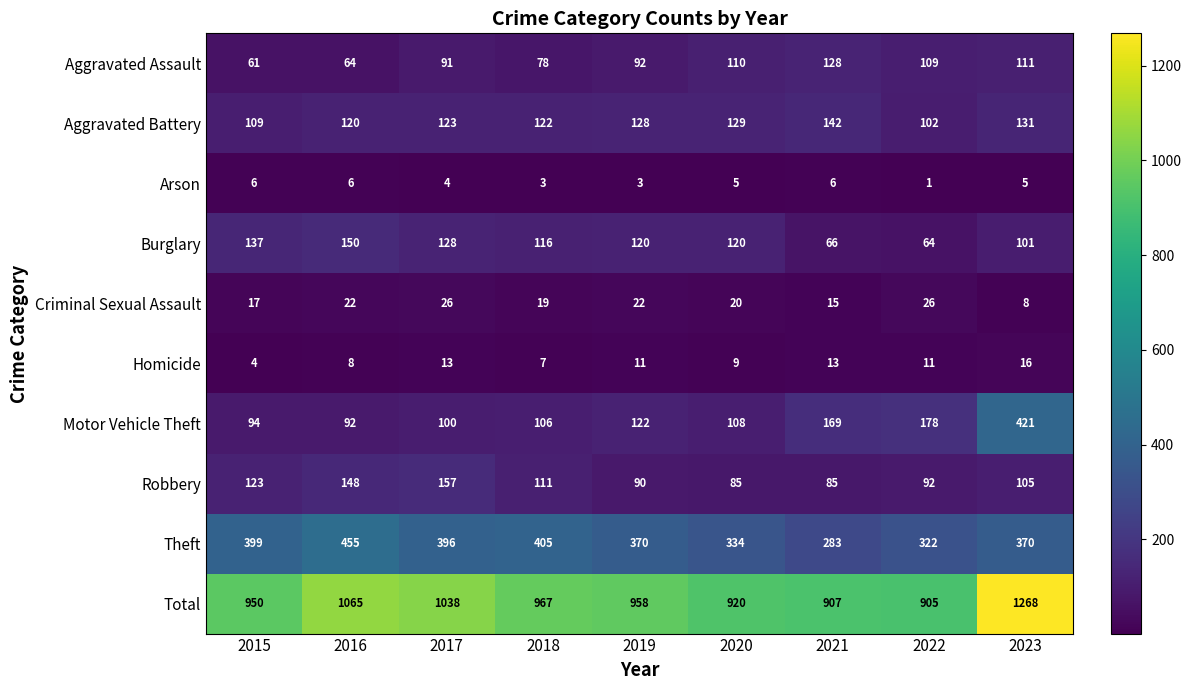

Where does the Arson series first go above 5?

2015